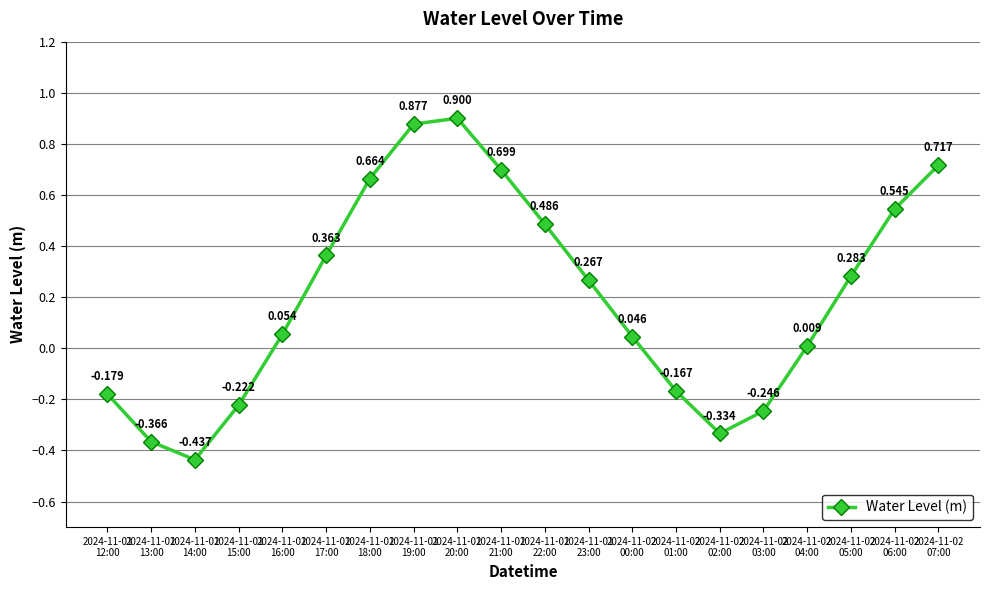

Rank the categories by value from lowest to highest.

2024-11-01
14:00, 2024-11-01
13:00, 2024-11-02
02:00, 2024-11-02
03:00, 2024-11-01
15:00, 2024-11-01
12:00, 2024-11-02
01:00, 2024-11-02
04:00, 2024-11-02
00:00, 2024-11-01
16:00, 2024-11-01
23:00, 2024-11-02
05:00, 2024-11-01
17:00, 2024-11-01
22:00, 2024-11-02
06:00, 2024-11-01
18:00, 2024-11-01
21:00, 2024-11-02
07:00, 2024-11-01
19:00, 2024-11-01
20:00